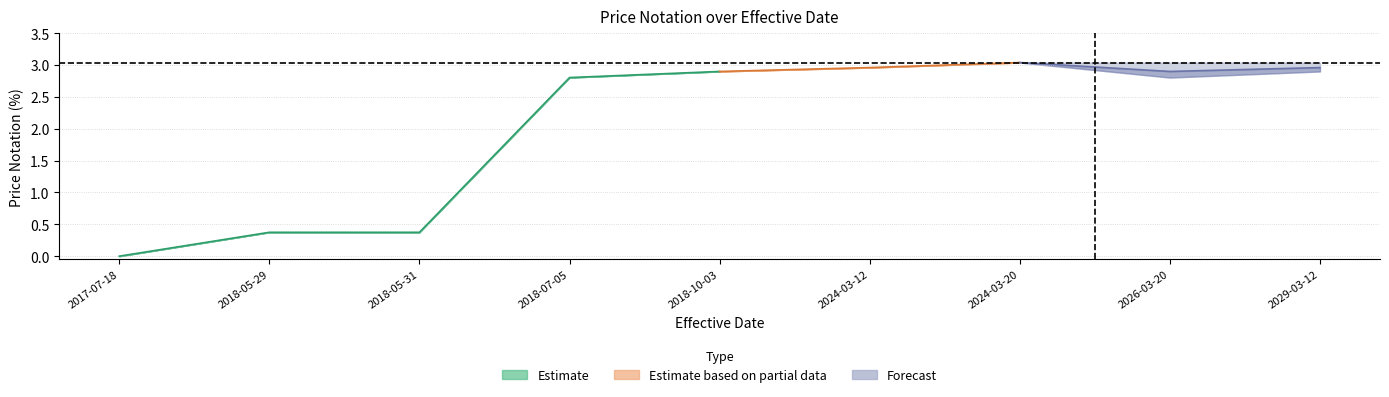

Which label corresponds to the largest value in the chart?

2024-03-20